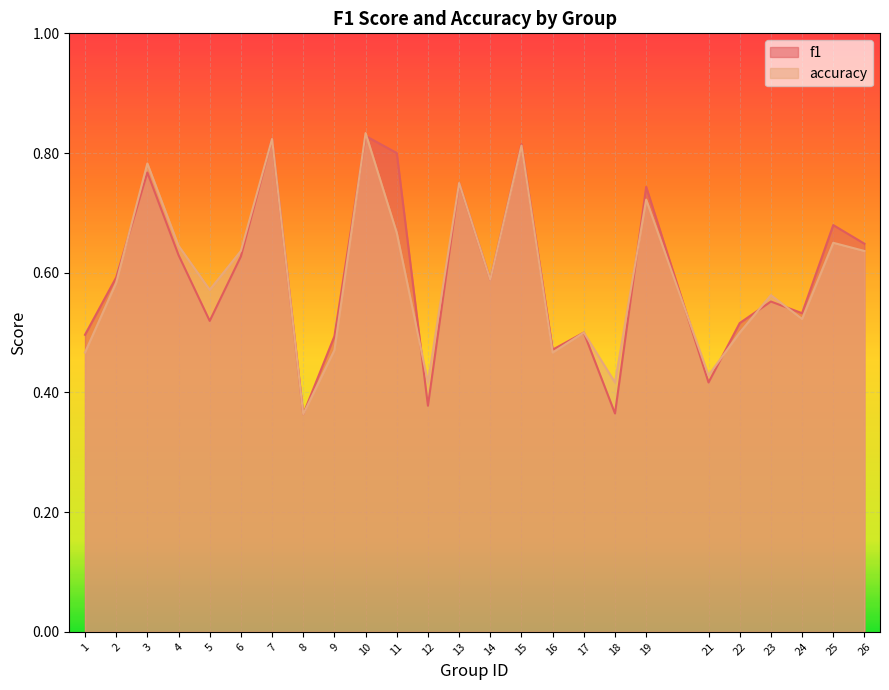

The value of f1 at 7 is 0.5. True or false?

False